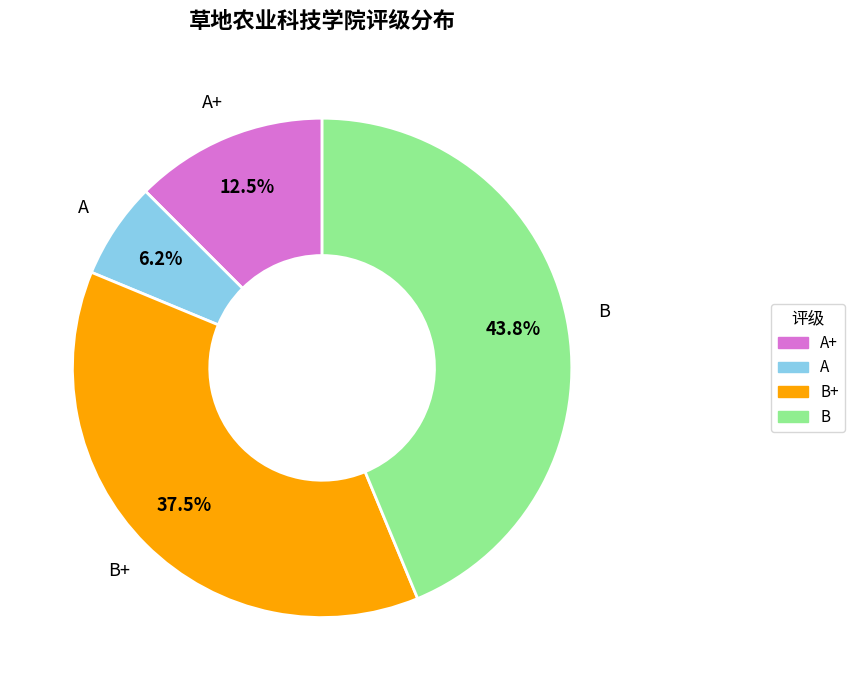

Does any single category account for the majority?

No